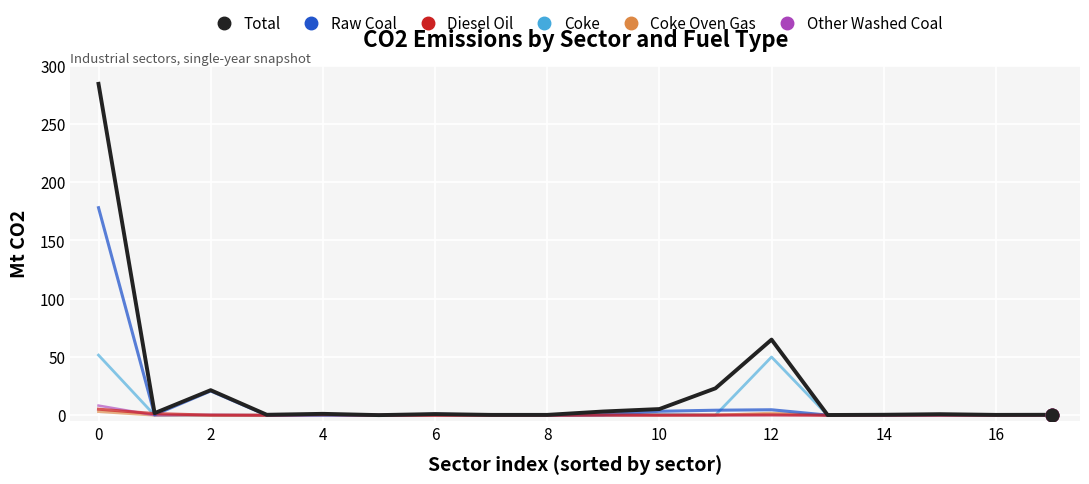

What is the maximum value for Raw Coal?

178.1